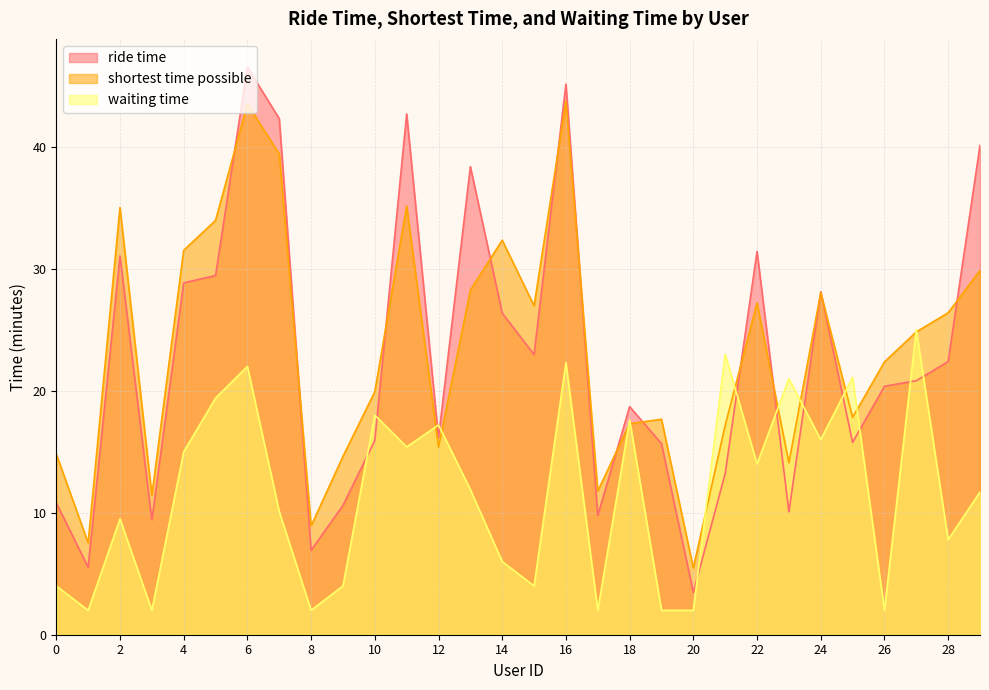

How many lines are shown in the chart?

3